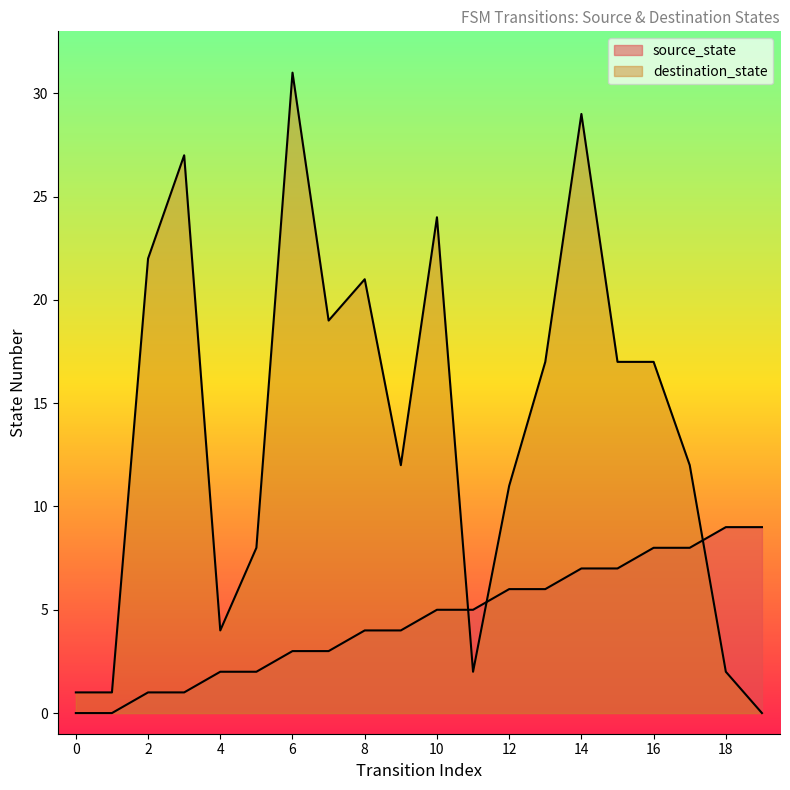

At how many categories does at least one series exceed 2?

18